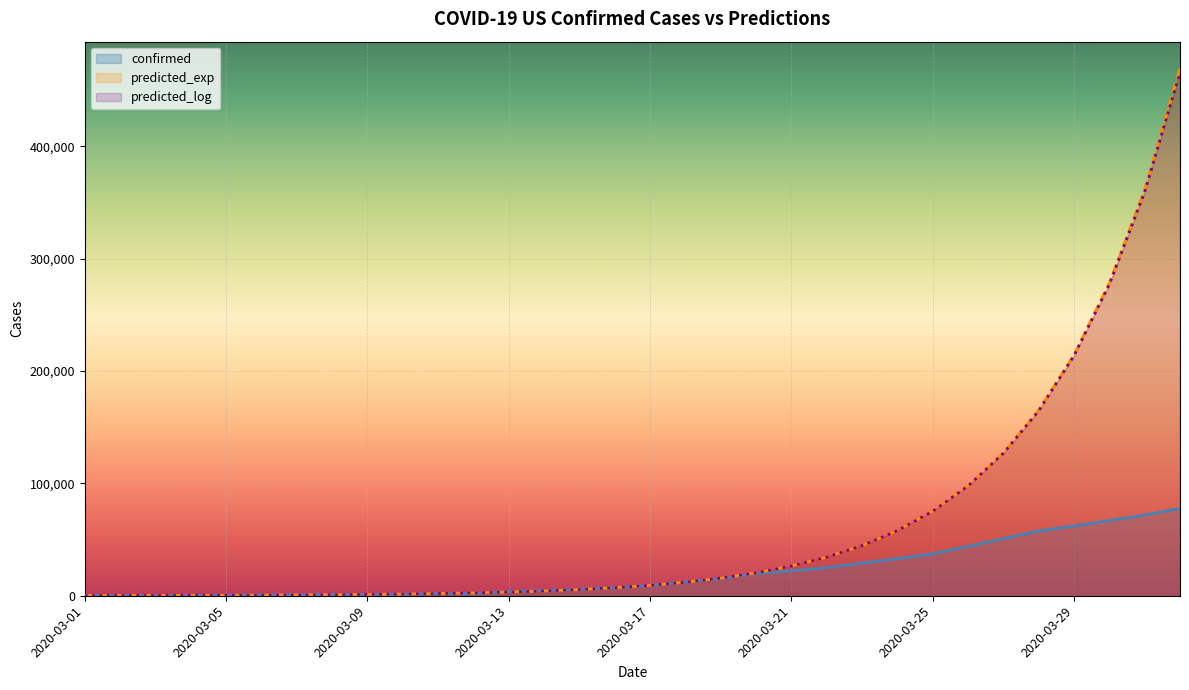

Rank the categories by predicted_log value from lowest to highest.

2020-03-01, 2020-03-02, 2020-03-03, 2020-03-04, 2020-03-05, 2020-03-06, 2020-03-07, 2020-03-08, 2020-03-09, 2020-03-10, 2020-03-11, 2020-03-12, 2020-03-13, 2020-03-14, 2020-03-15, 2020-03-16, 2020-03-17, 2020-03-18, 2020-03-19, 2020-03-20, 2020-03-21, 2020-03-22, 2020-03-23, 2020-03-24, 2020-03-25, 2020-03-26, 2020-03-27, 2020-03-28, 2020-03-29, 2020-03-30, 2020-03-31, 2020-04-01